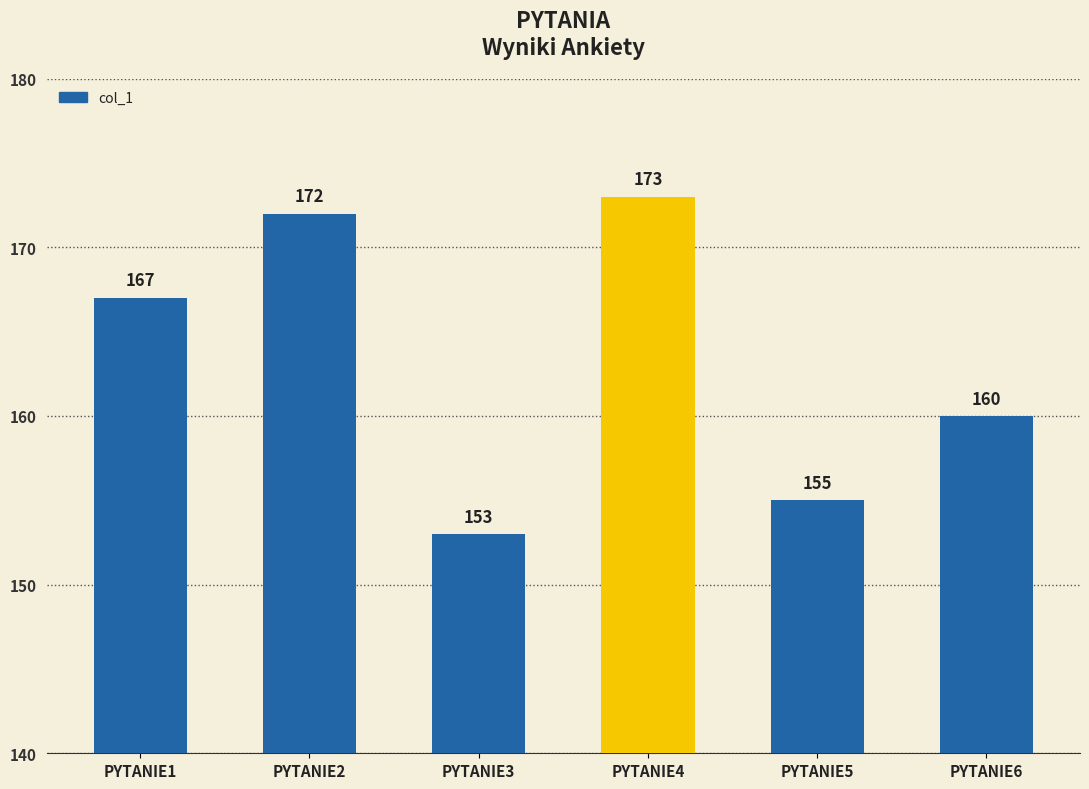

Between PYTANIE1 and PYTANIE5, which is larger?

PYTANIE1